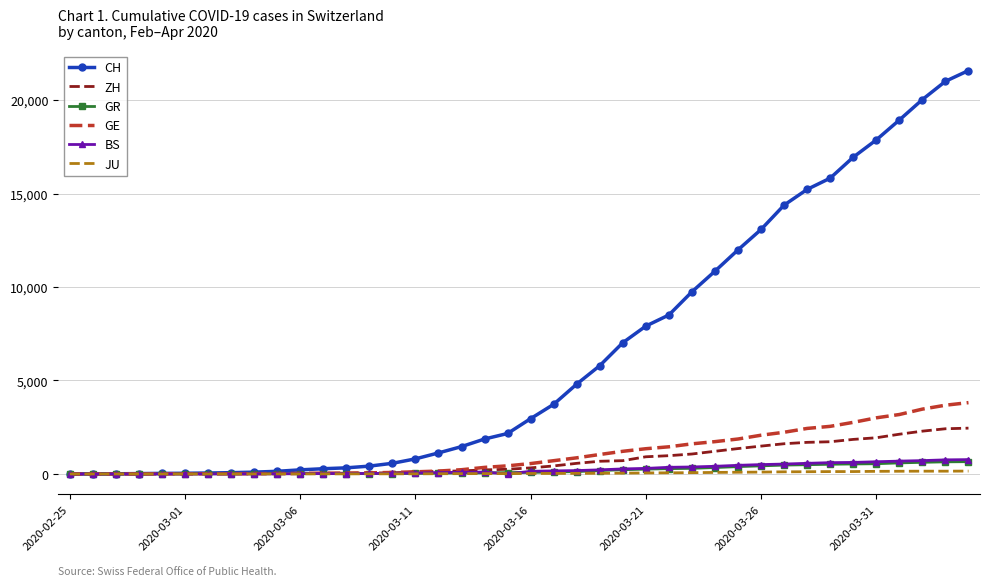

Which series has the largest total across all categories?

CH